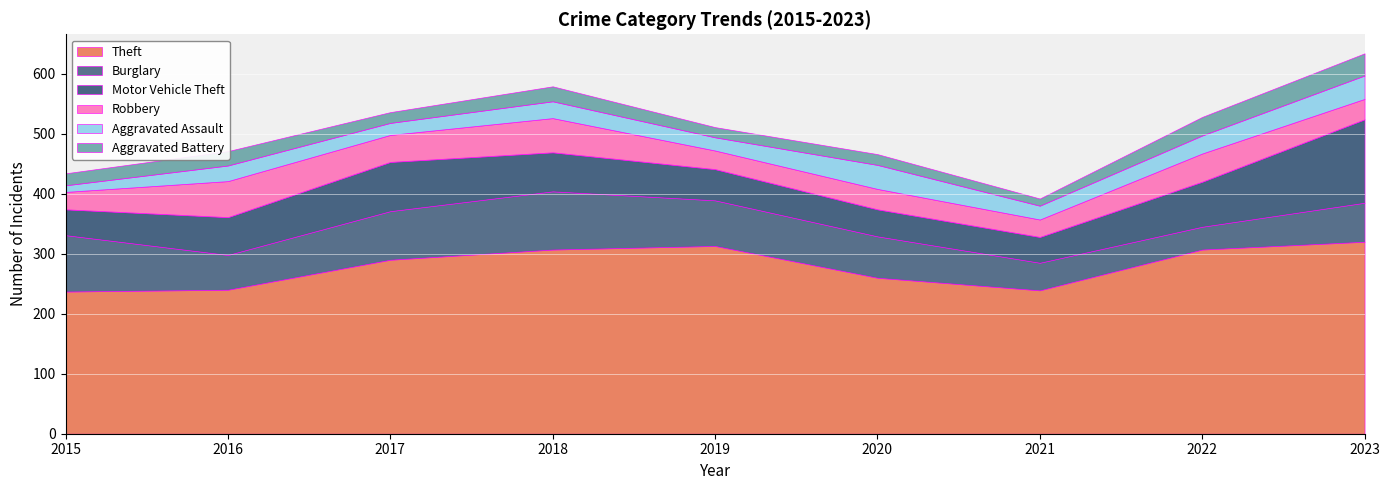

Is the value of Aggravated Battery at 2023 greater than the value of Theft at 2015?

No